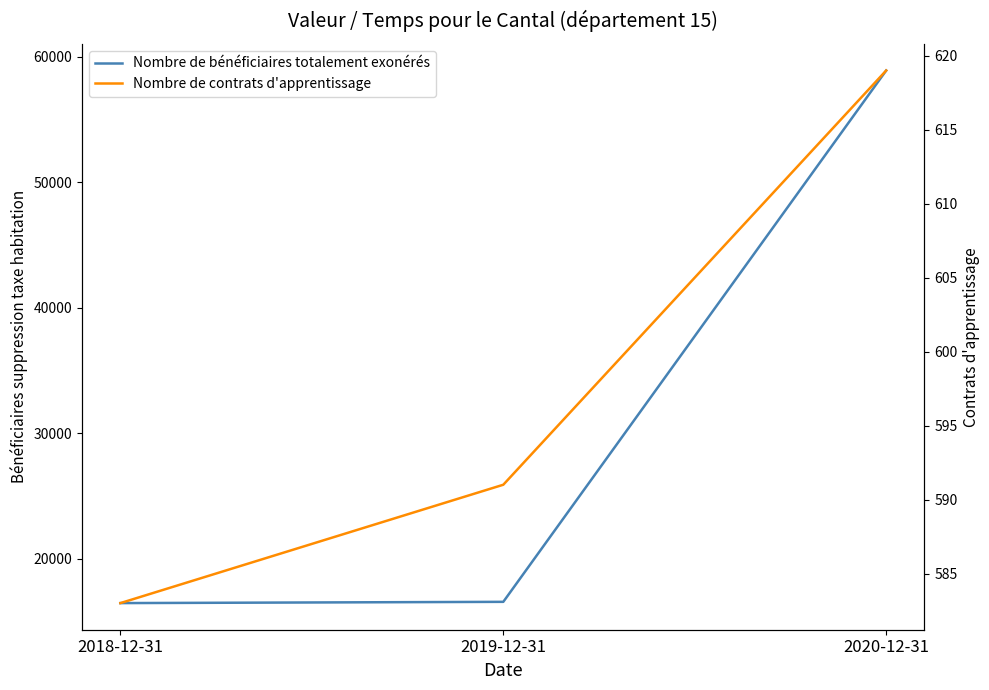

What are all the series names shown in the legend?

Nombre de bénéficiaires totalement exonérés, Nombre de contrats d'apprentissage